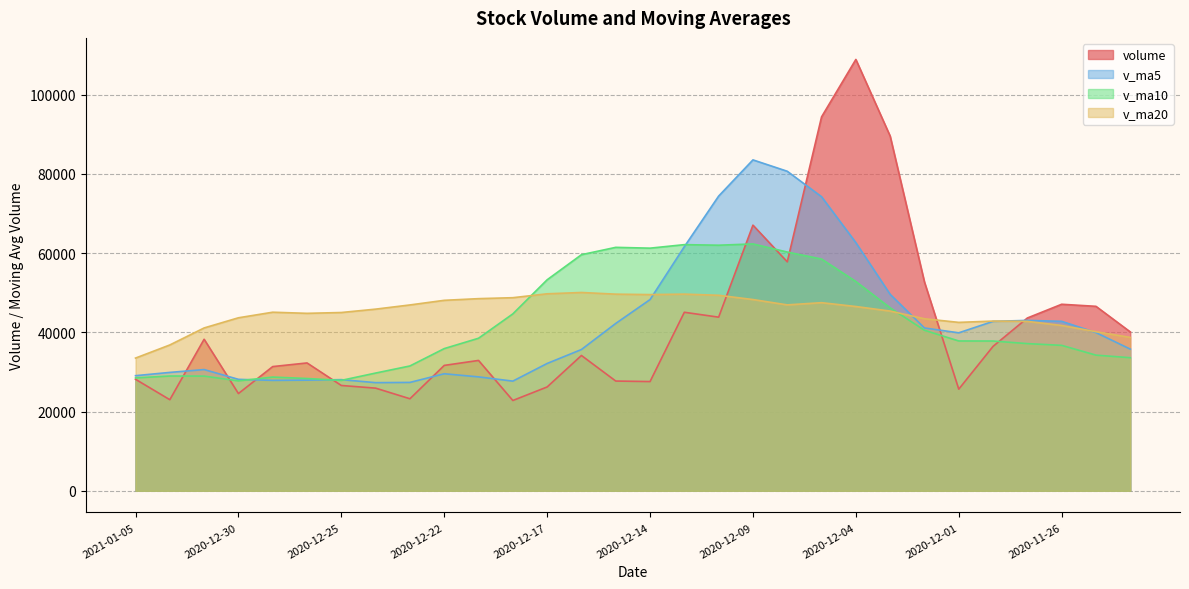

Which category has the highest value in the v_ma10 series?

2020-12-09